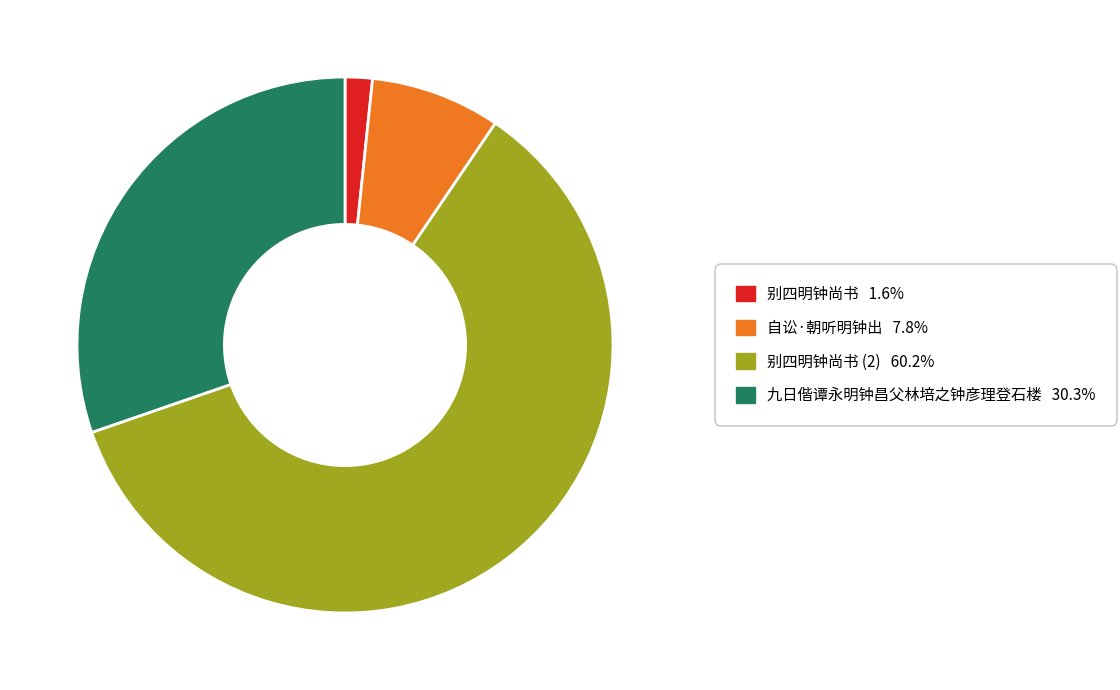

Does any single category account for the majority?

Yes